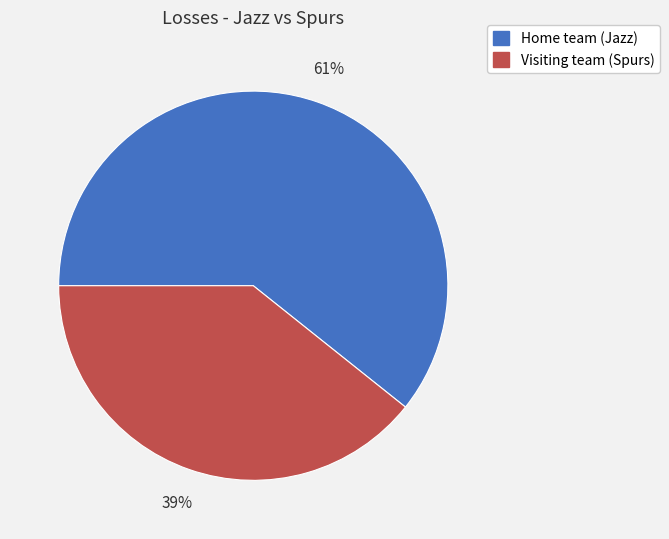

To the nearest percent, what is the combined percentage of Visiting team (Spurs) and Home team (Jazz)?

100%